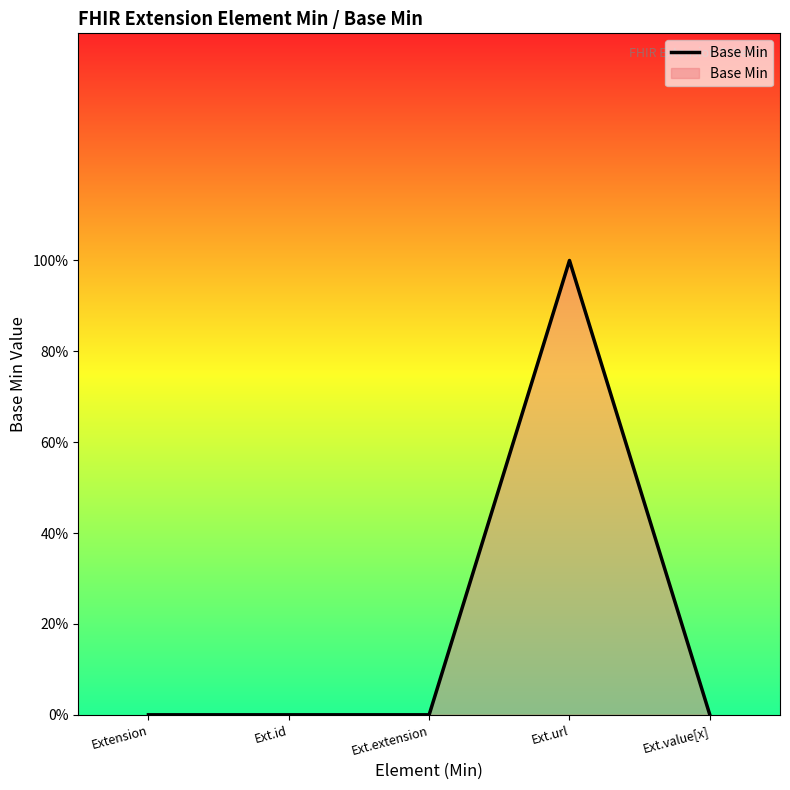

List the labels in order of value, largest first.

Ext.url, Extension, Ext.id, Ext.extension, Ext.value[x]